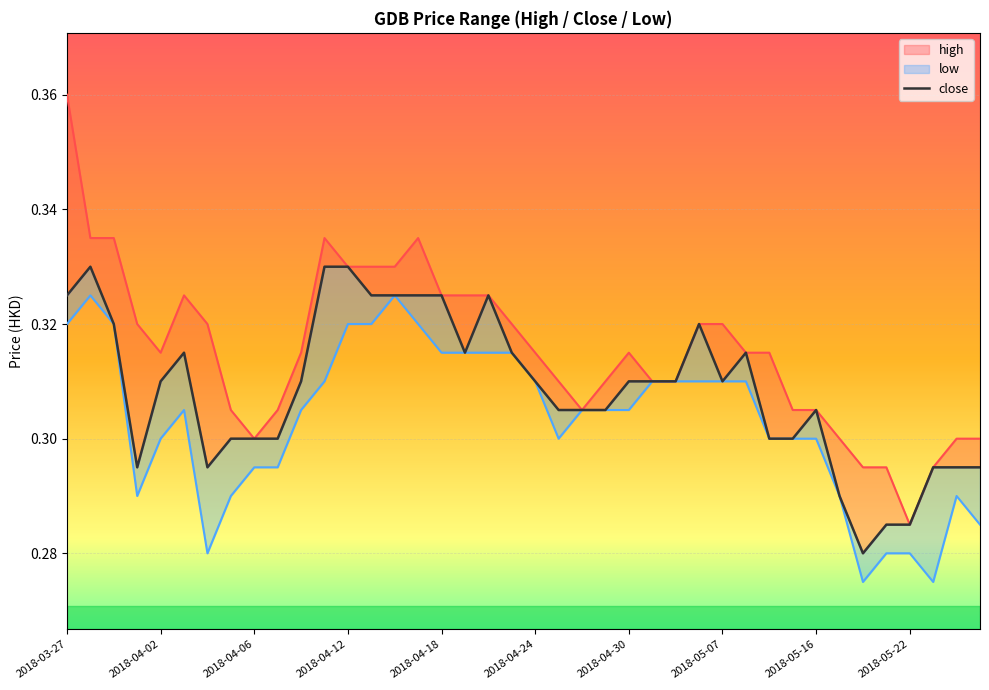

List the labels in order of high value, largest first.

2018-03-27, 2018-03-28, 2018-03-29, 2018-04-11, 2018-04-17, 2018-04-12, 2018-04-13, 2018-04-16, 2018-04-03, 2018-04-18, 2018-04-19, 2018-04-20, 2018-03-30, 2018-04-04, 2018-04-23, 2018-05-04, 2018-05-07, 2018-04-02, 2018-04-10, 2018-04-24, 2018-04-30, 2018-05-08, 2018-05-14, 2018-04-25, 2018-04-27, 2018-05-02, 2018-05-03, 2018-04-05, 2018-04-09, 2018-04-26, 2018-05-15, 2018-05-16, 2018-04-06, 2018-05-17, 2018-05-24, 2018-05-25, 2018-05-18, 2018-05-21, 2018-05-23, 2018-05-22